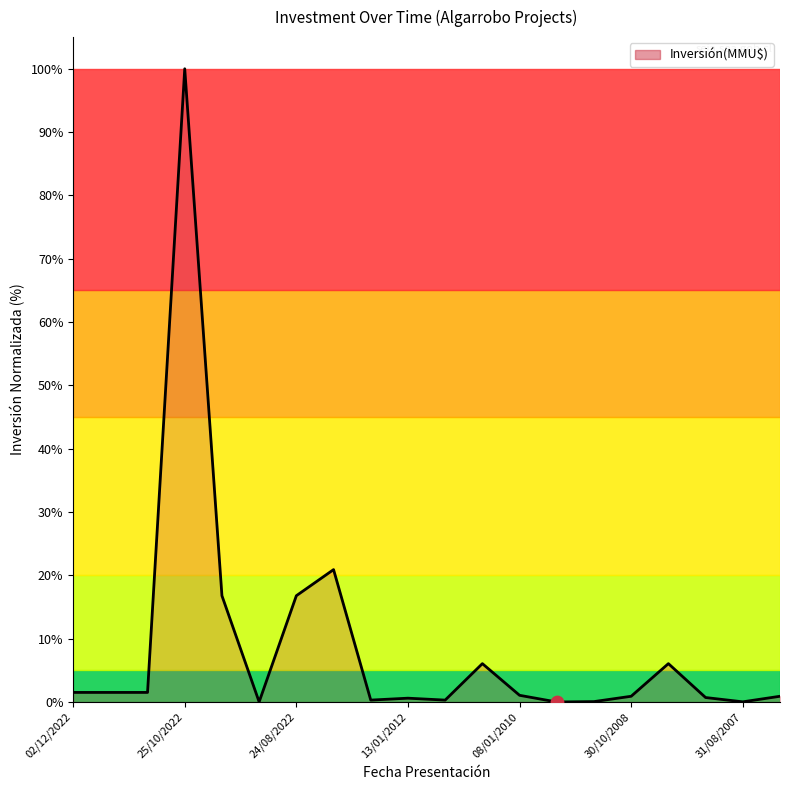

What is the maximum value shown in the chart?

100.0